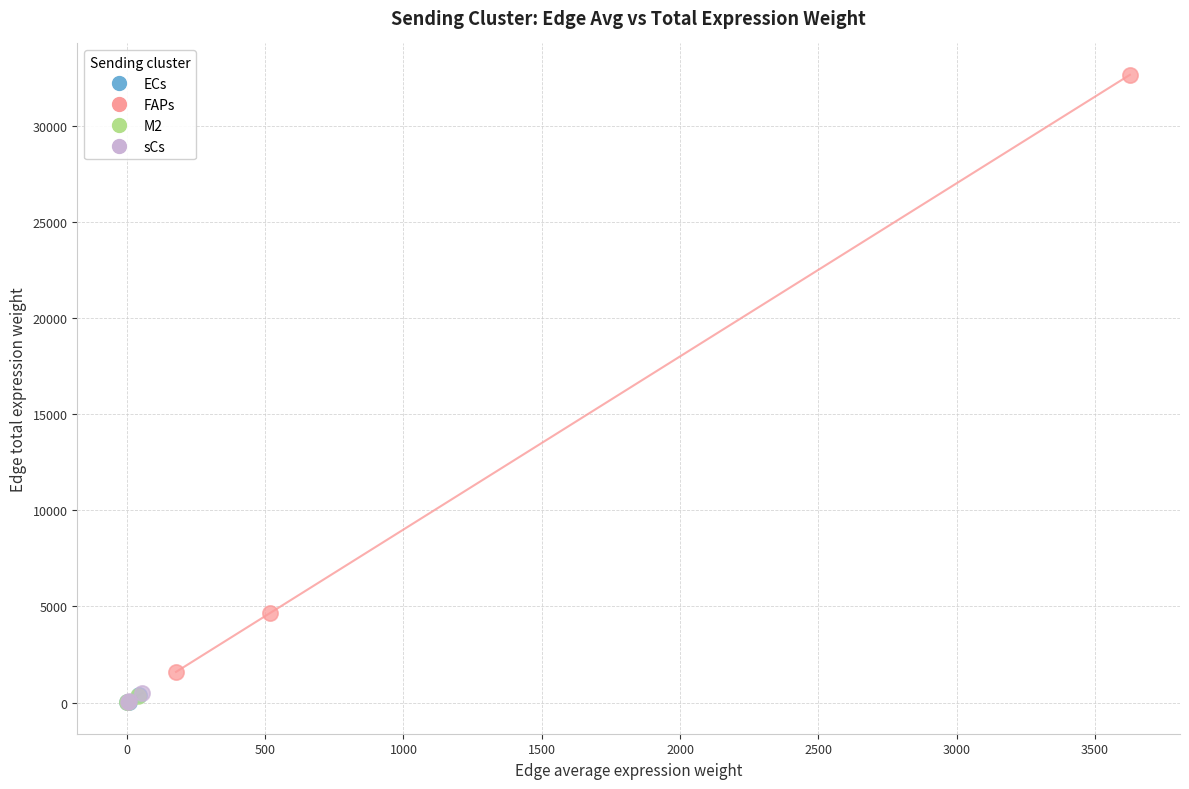

Which series has the widest spread of Y values?

FAPs